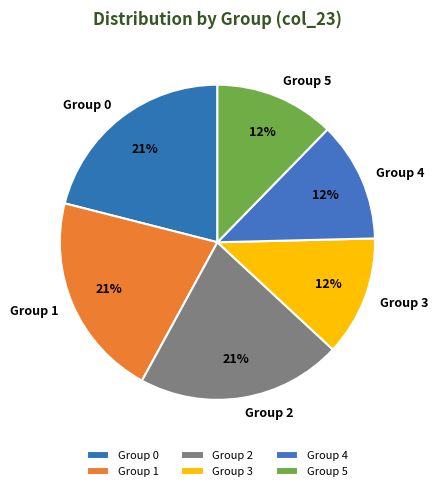

Does any single category account for the majority?

No